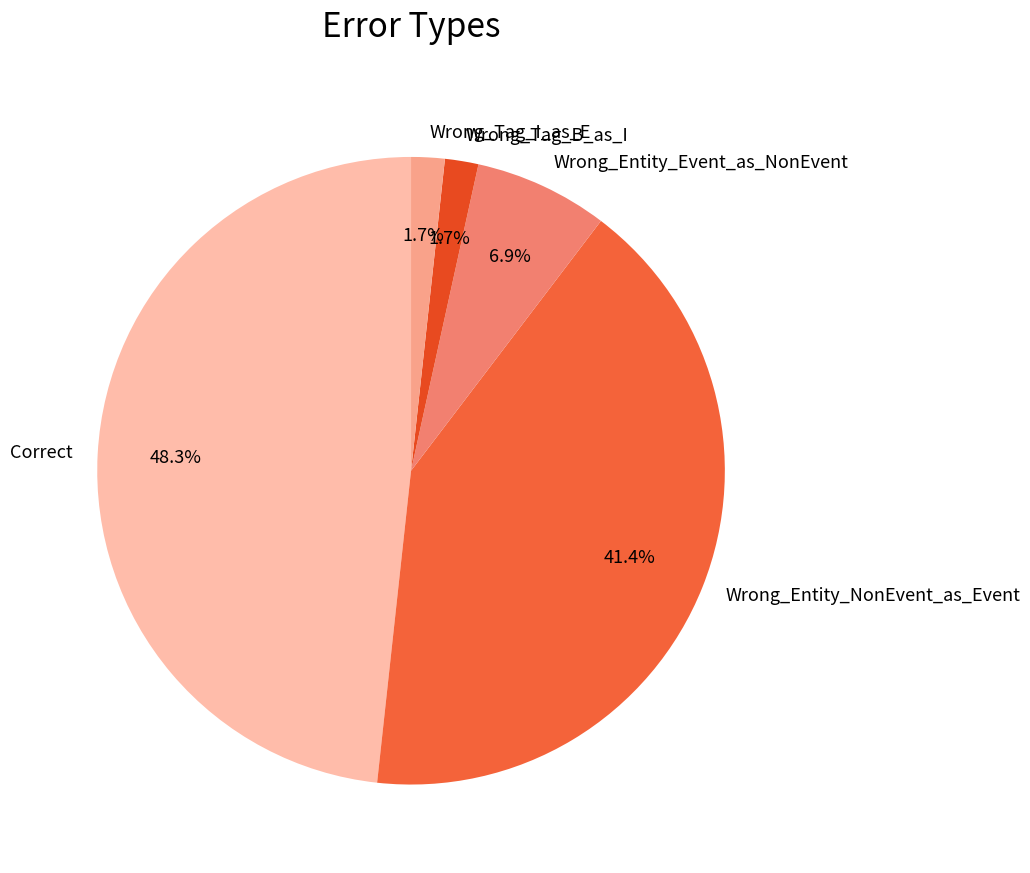

How much of the chart is everything except Wrong_Entity_Event_as_NonEvent?

93.1%